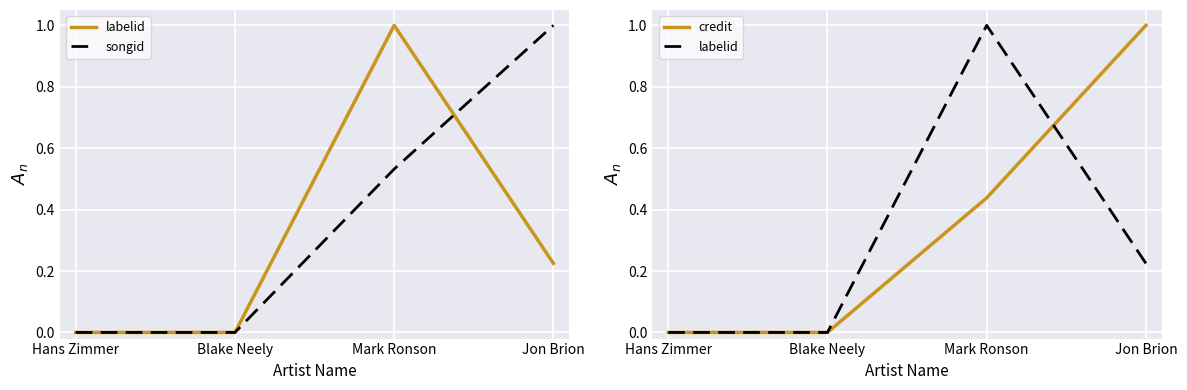

The value of labelid at Hans Zimmer is 0.4. True or false?

False